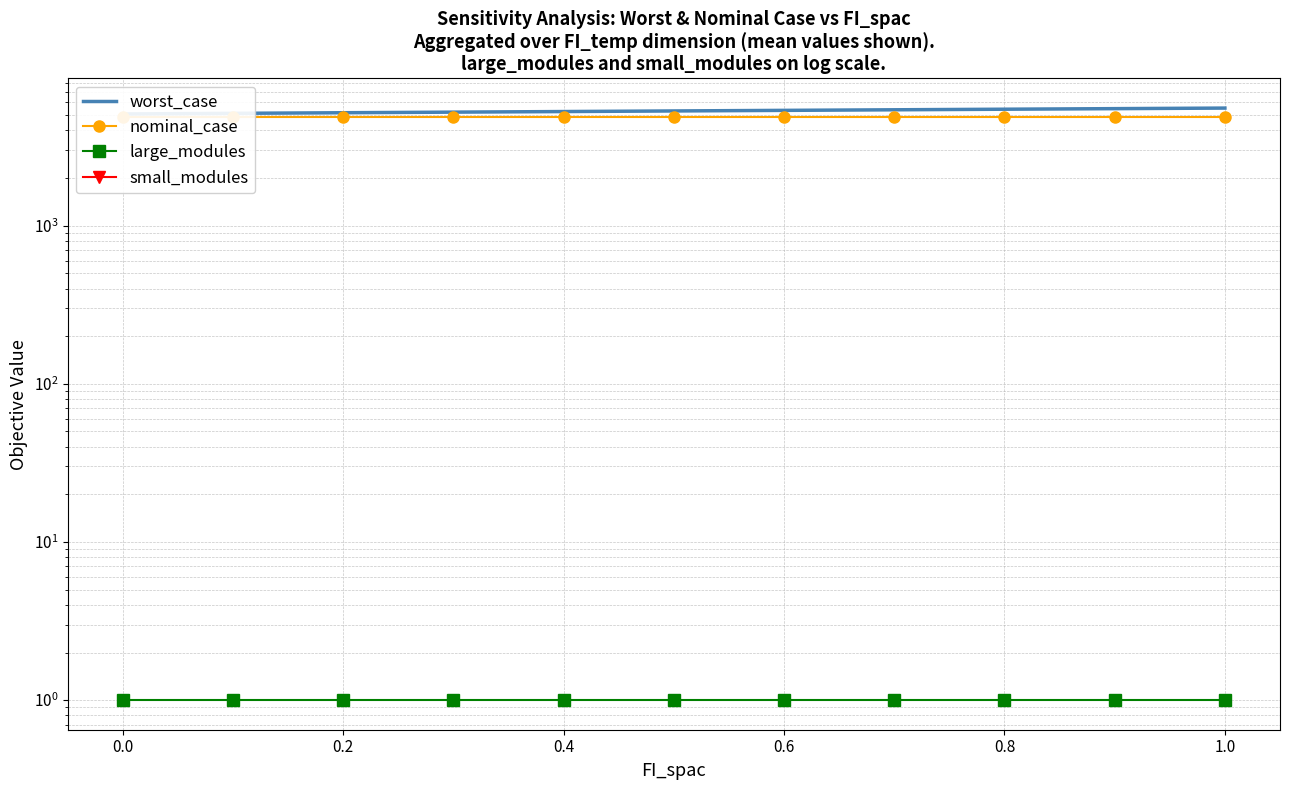

Count the number of categories in the chart.

11